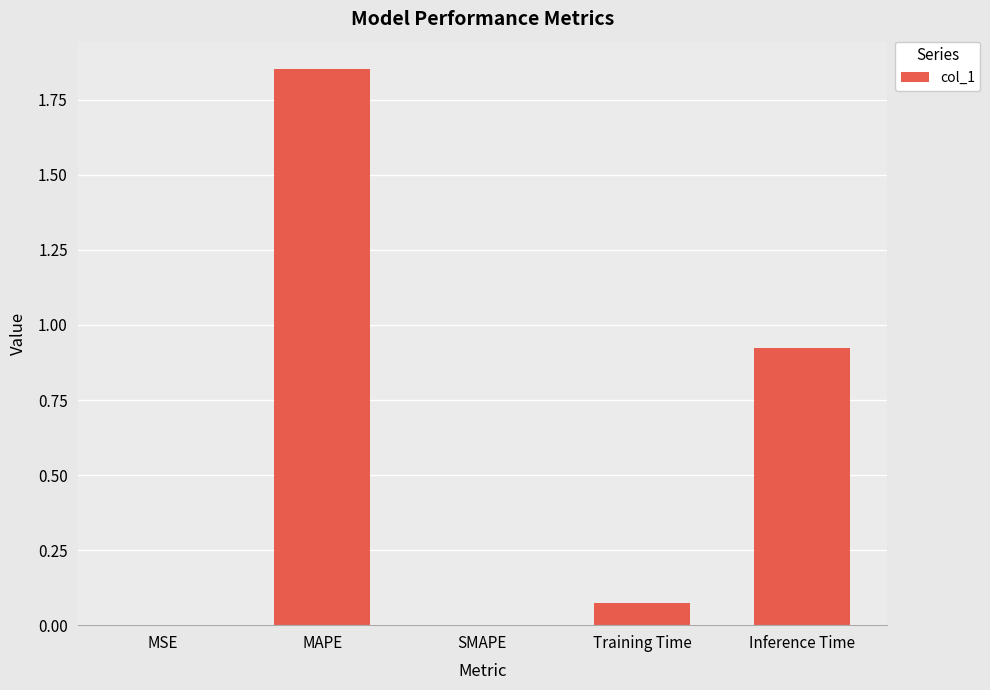

What is the change in value from Training Time to Inference Time?

+0.9